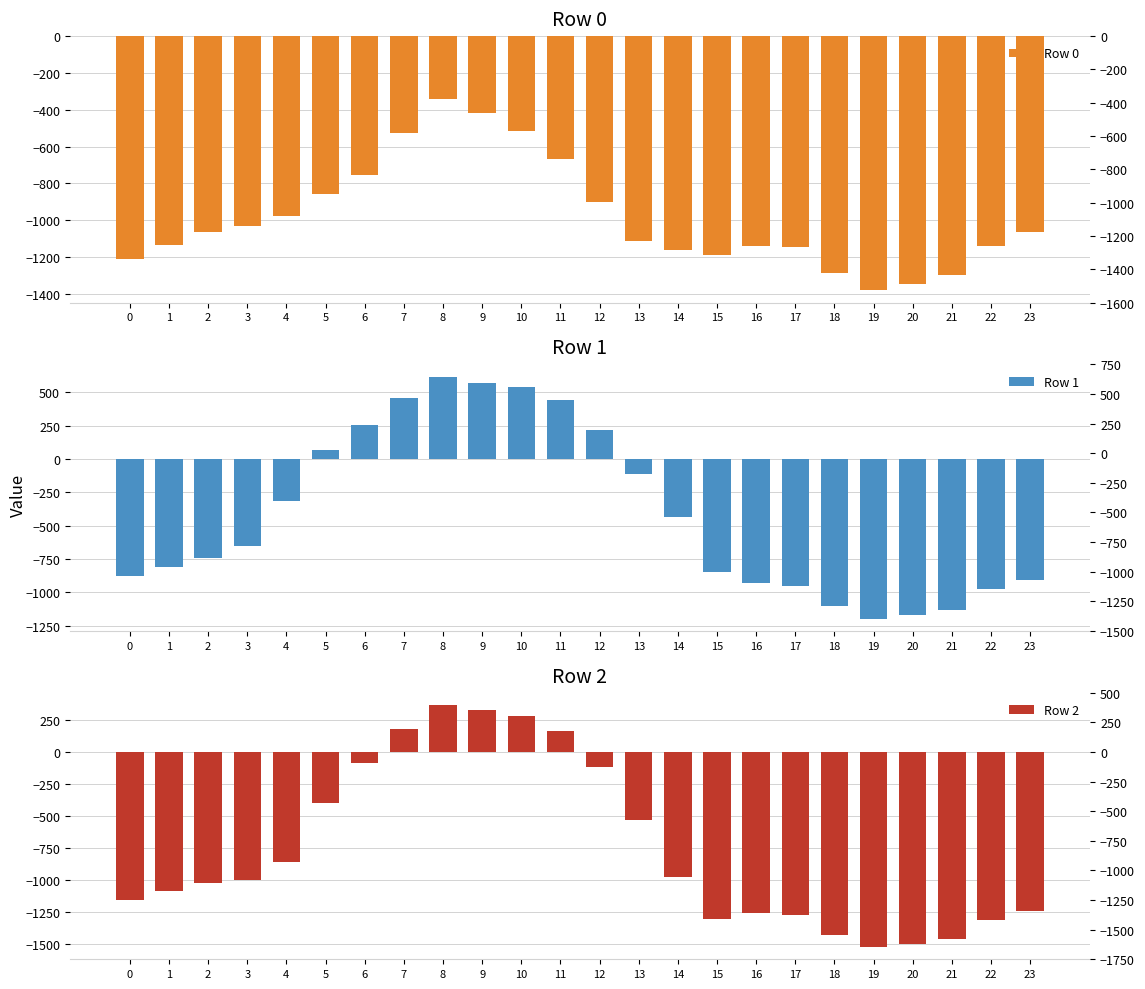

What is the difference between the maximum and second lowest values in the Row 1 series?

1791.8